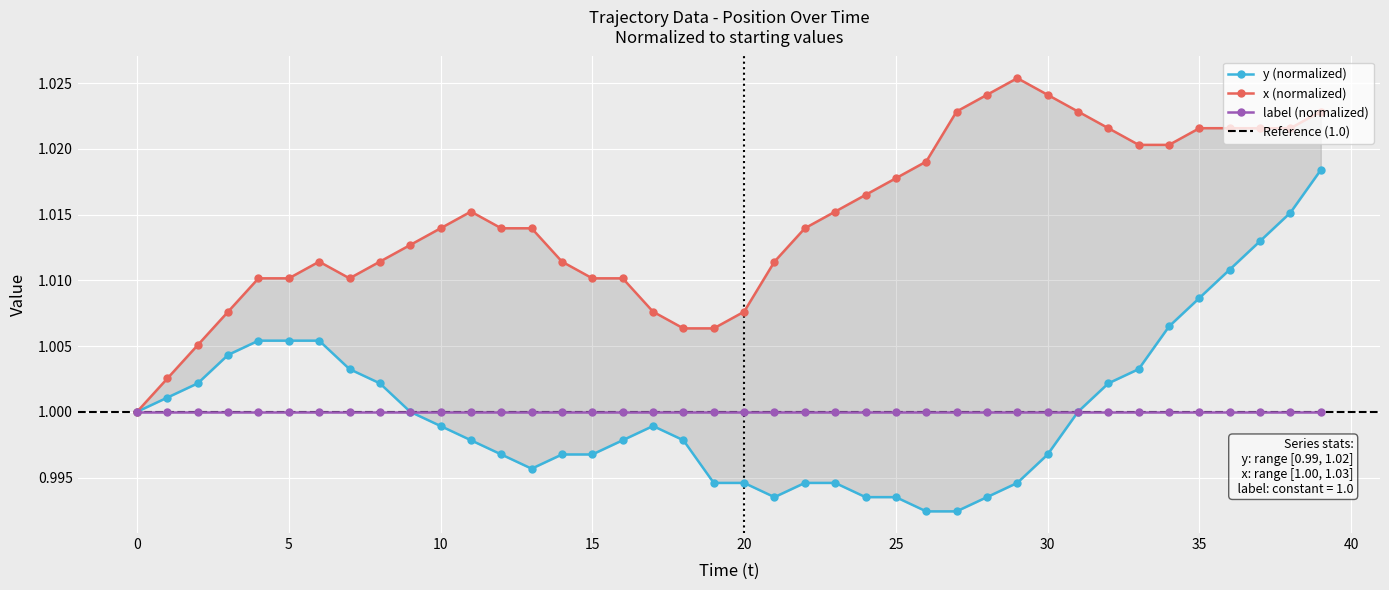

What is the lowest value of the y series?

1.0